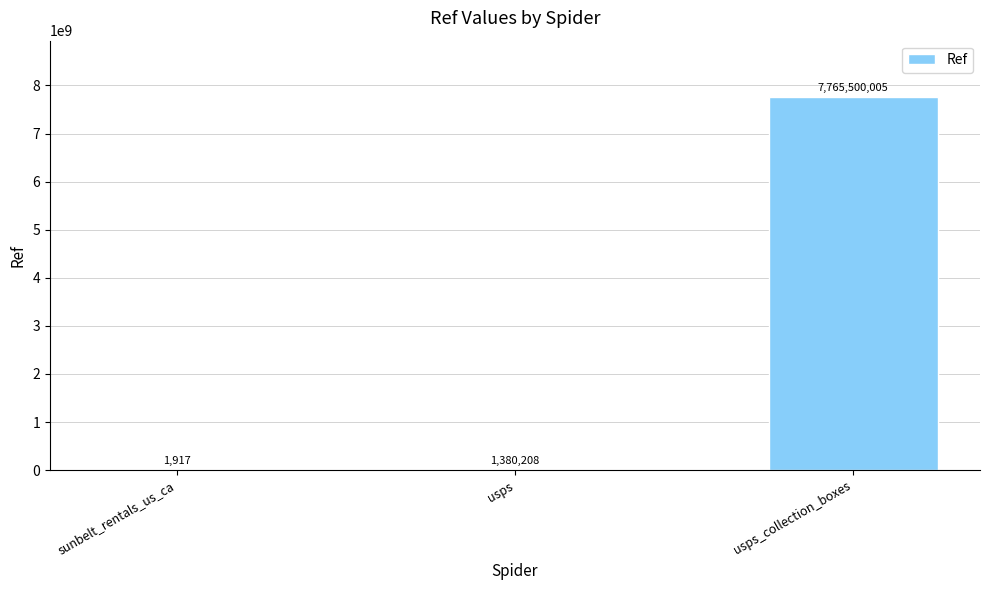

What is the maximum value shown in the chart?

7765500005